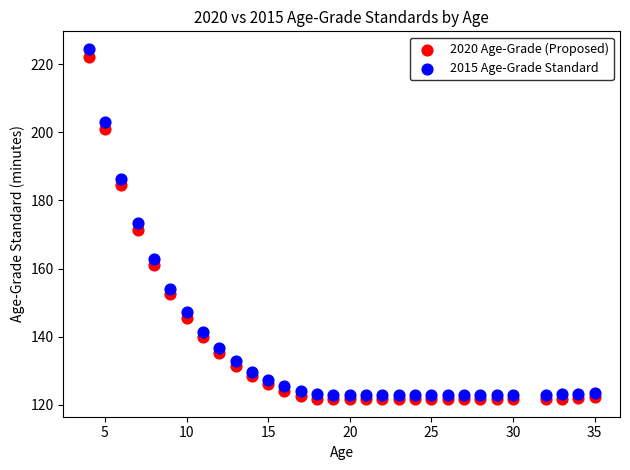

What is the X range (max minus min) for the scatter plot?

31.0